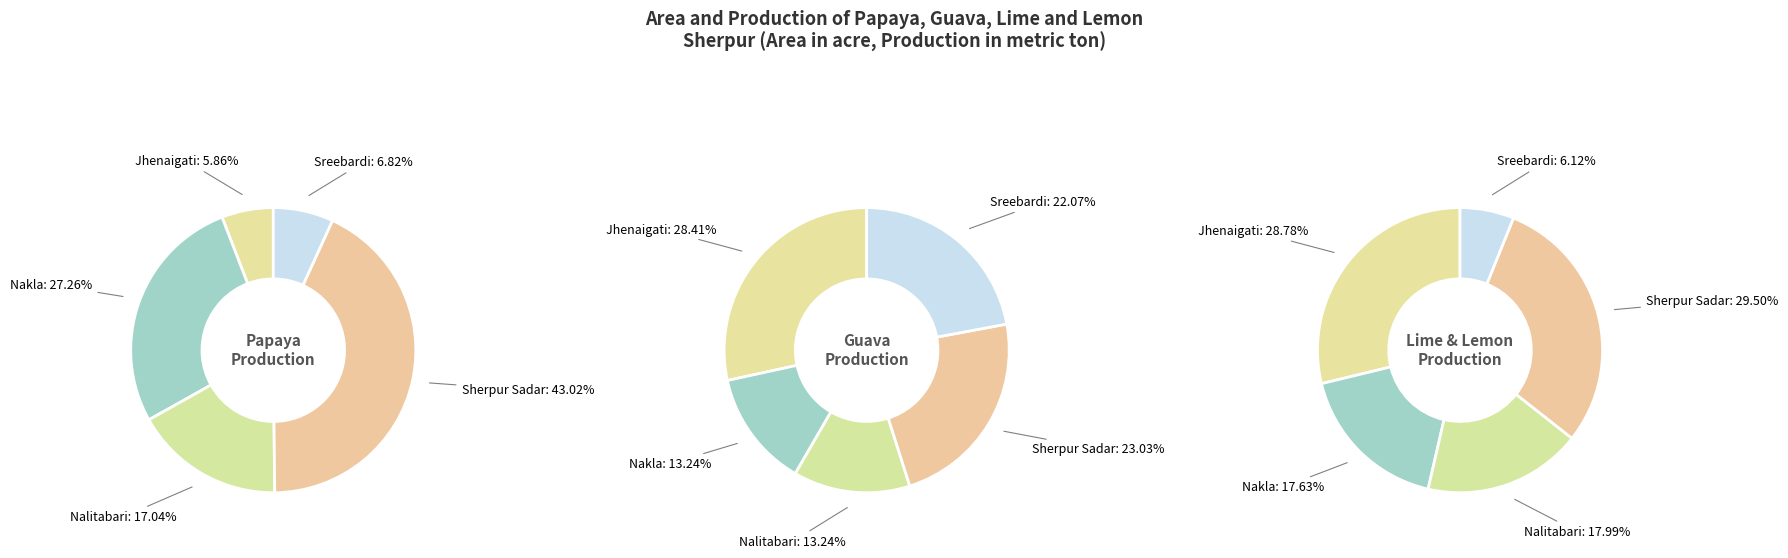

What is the spread (max minus min) of values at Nakla?

207